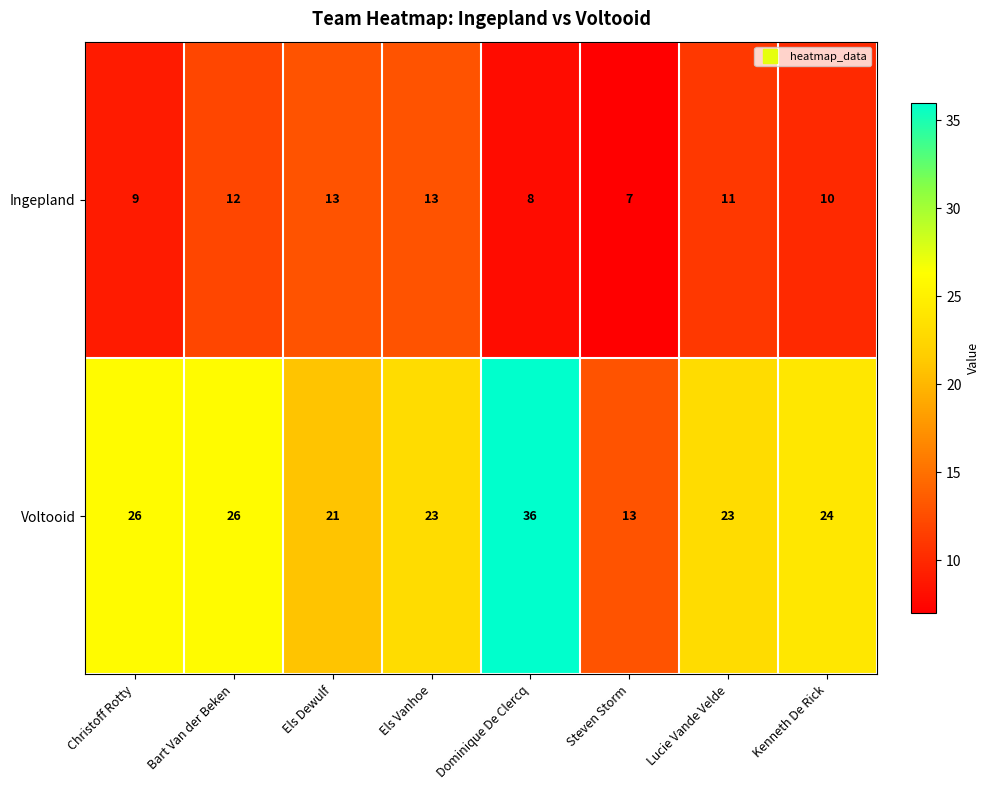

Count the number of data series in this chart.

2